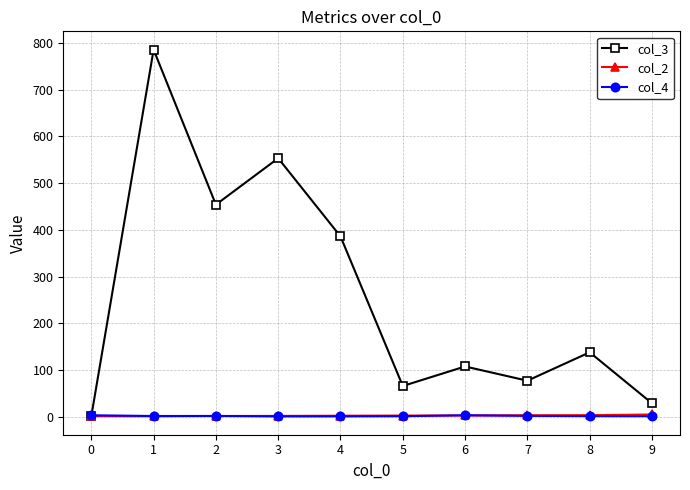

What is the spread (max minus min) of values at 5?

64.7